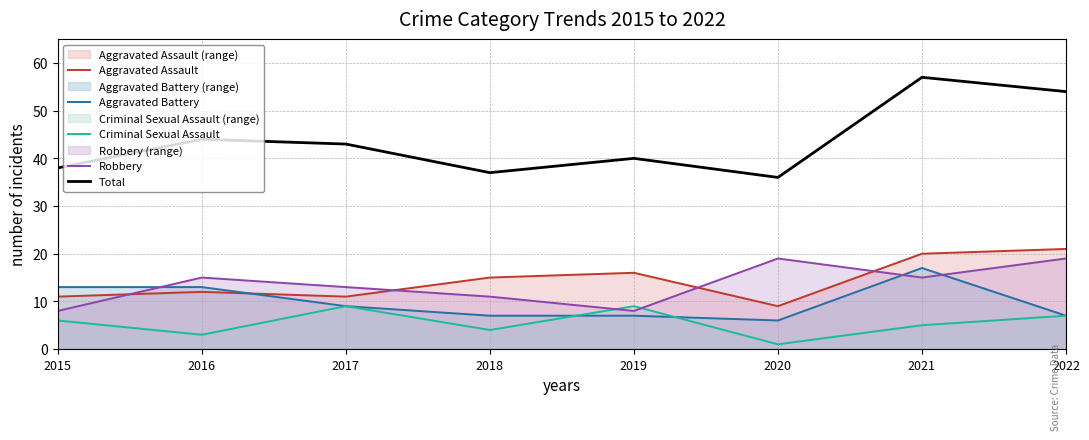

Which series has the largest total across all categories?

Total